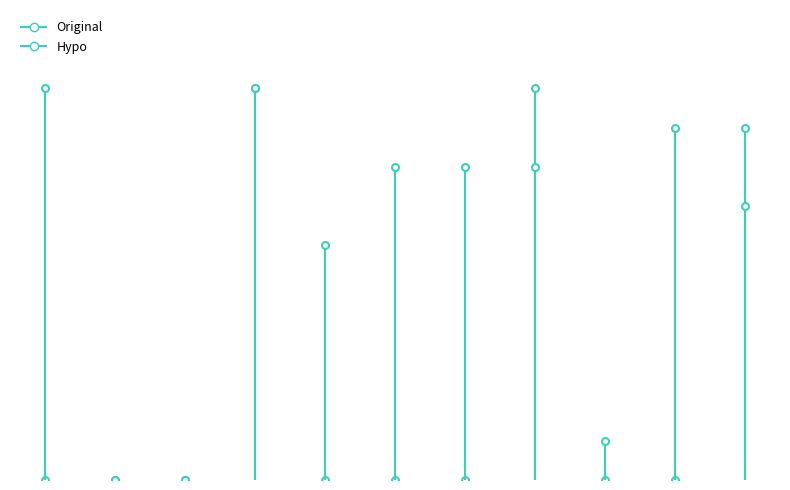

What is the greatest value displayed?

10